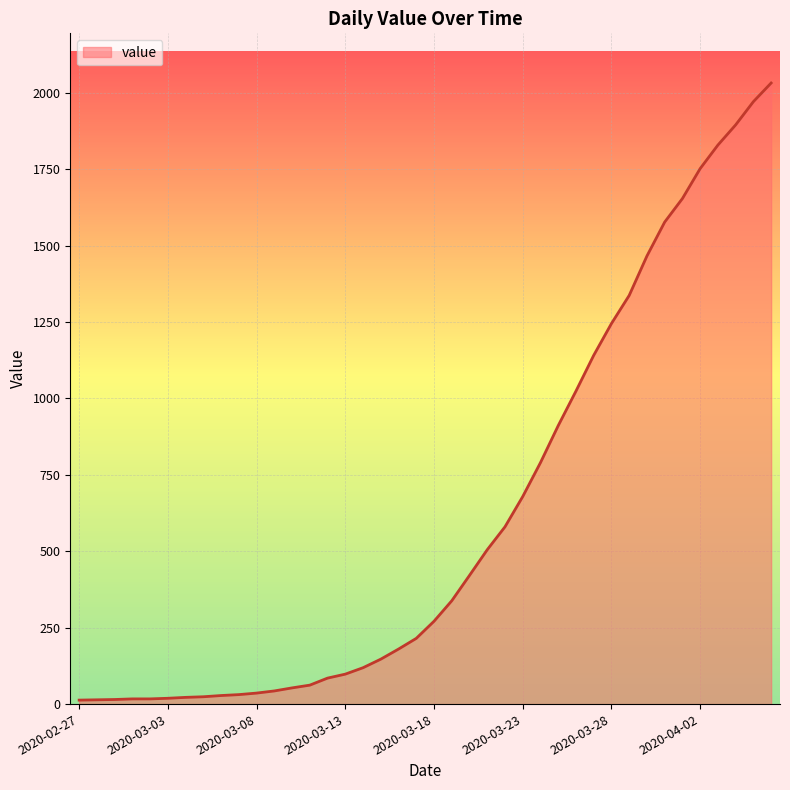

What is the difference between the maximum and minimum values?

2019